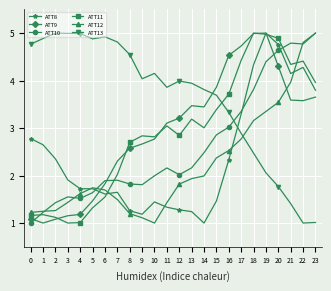

The value of ATT10 at 19 is 7.4. True or false?

False